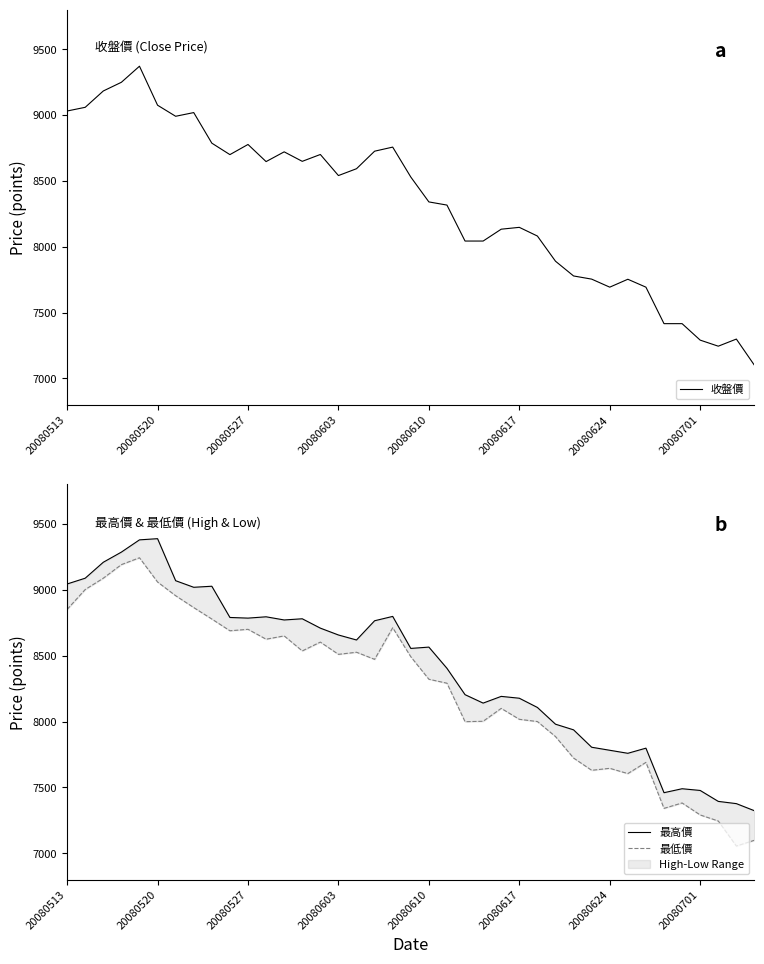

Rank the series by their average value, from lowest to highest.

最低價, 收盤價, 最高價